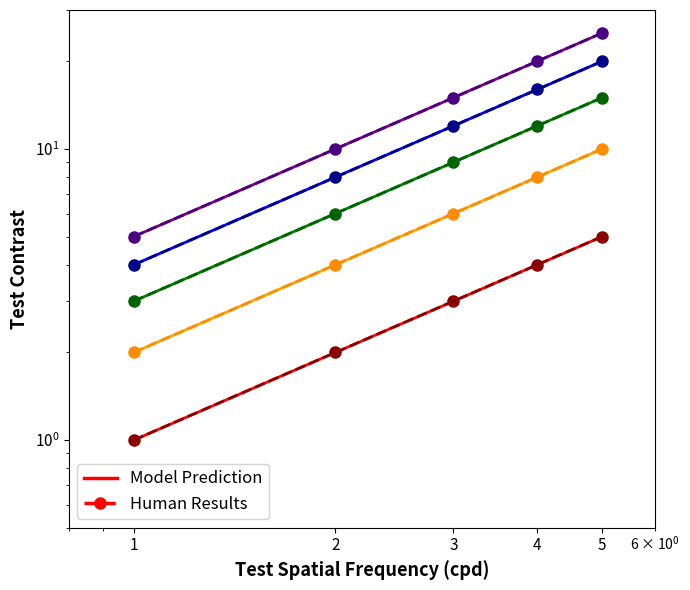

Which label corresponds to the largest value in the chart?

5